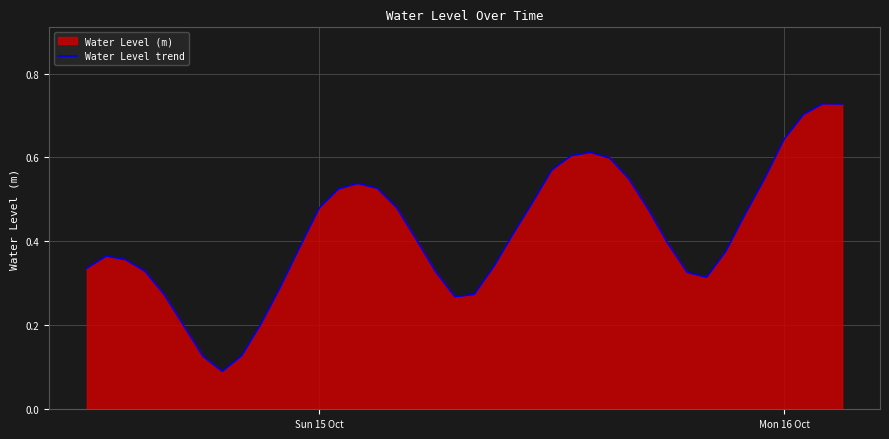

True or false: there are more than 0 points higher than both neighbors.

True